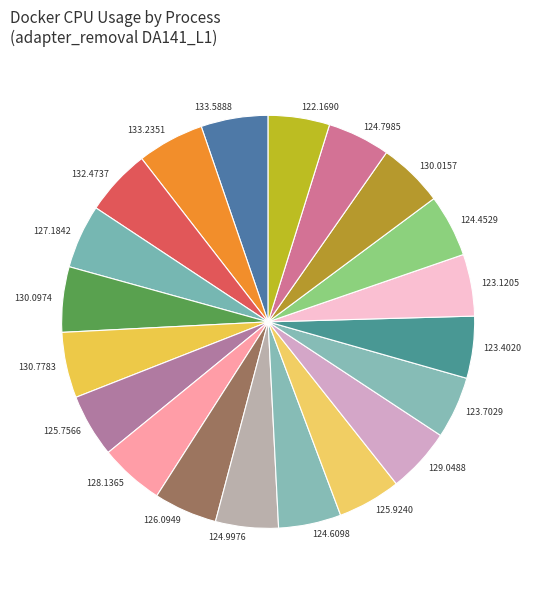

How many slices are in this pie chart?

20